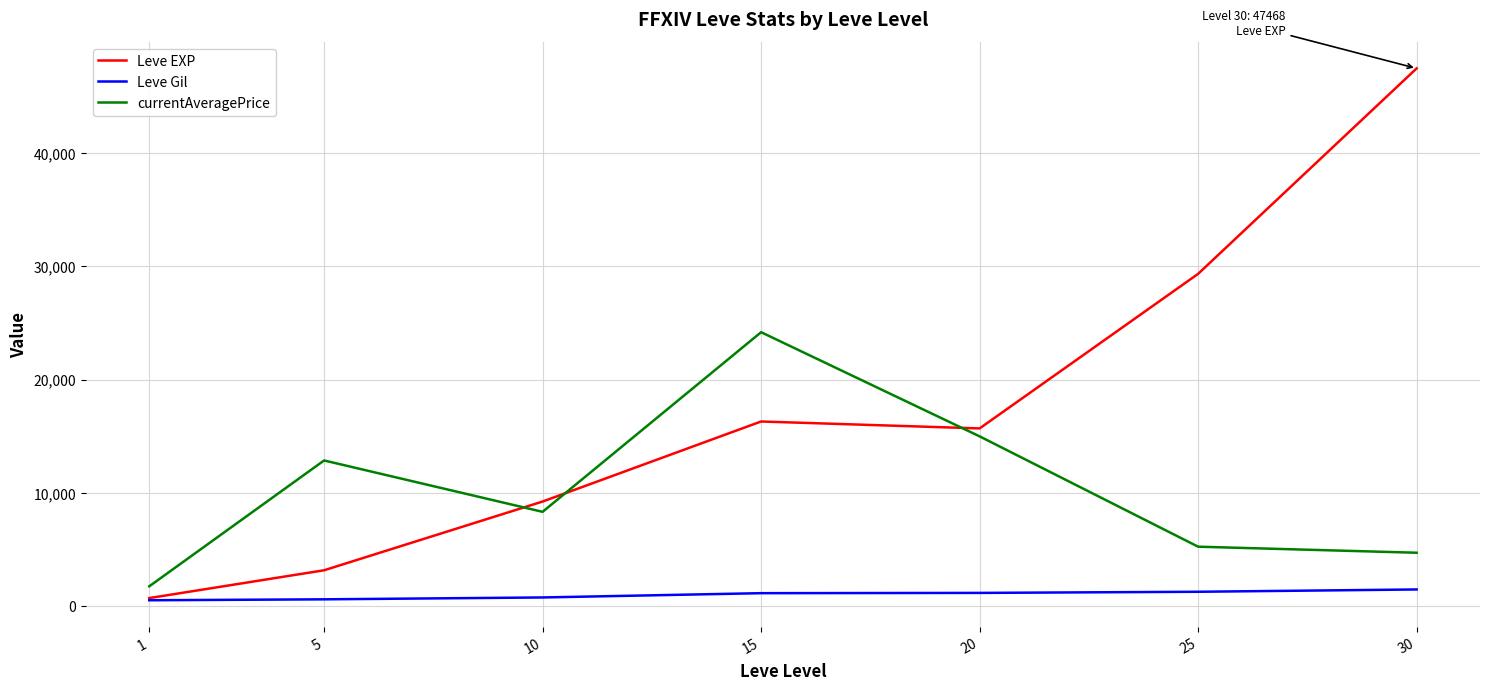

Is this an area chart (filled region under the line)?

No